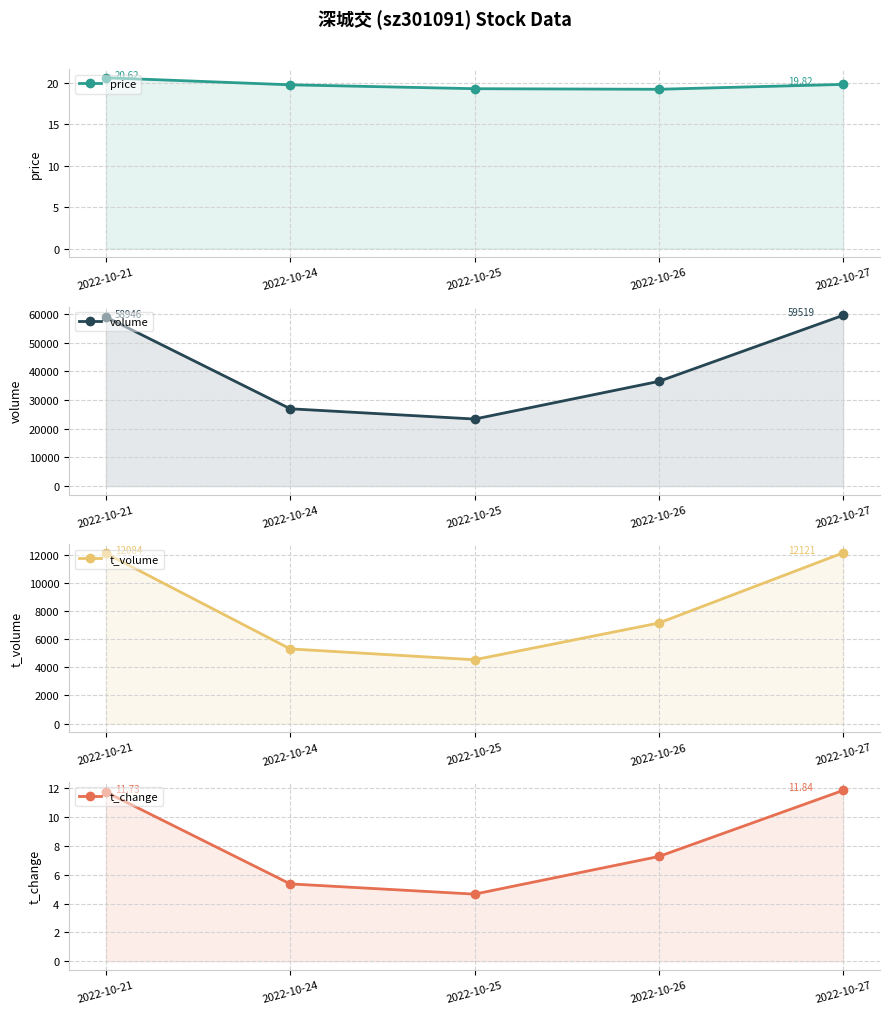

Where is t_volume nearest to the value 8328?

2022-10-26